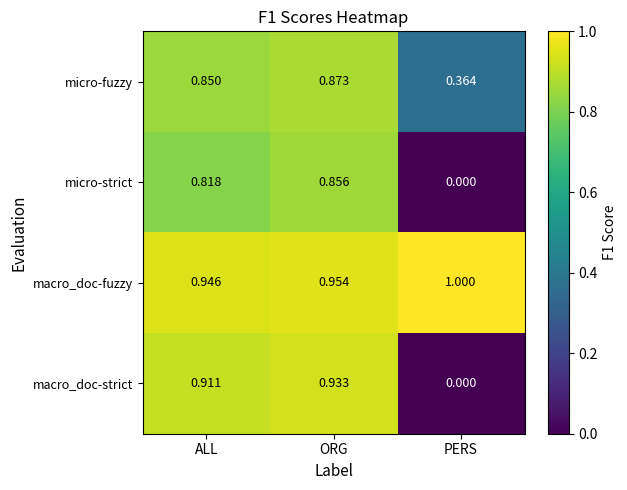

At ORG, list the series in order from smallest to largest.

micro-strict, micro-fuzzy, macro_doc-strict, macro_doc-fuzzy